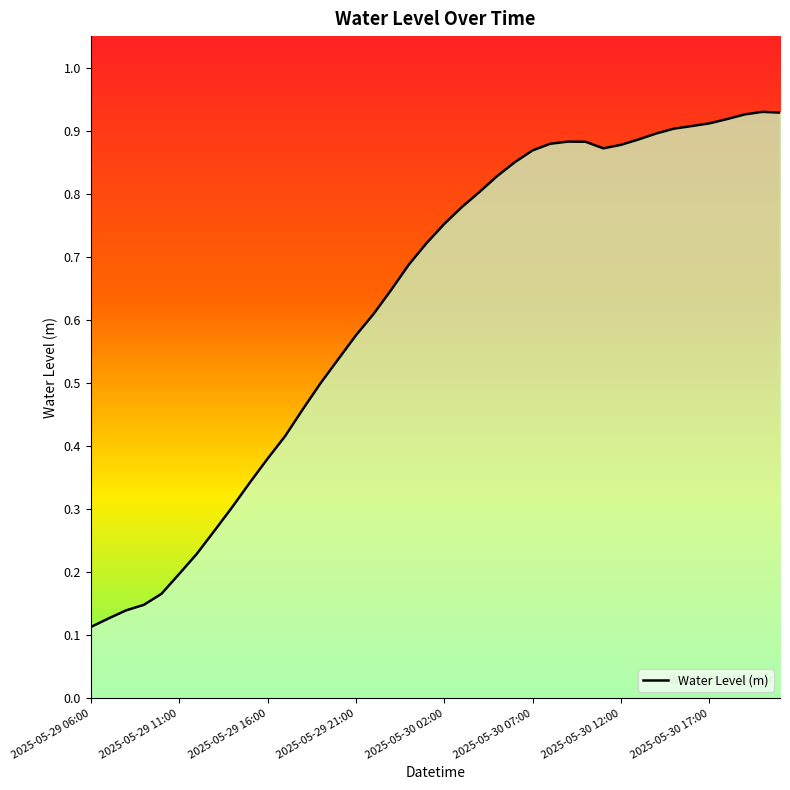

What is the minimum value shown in the chart?

0.1